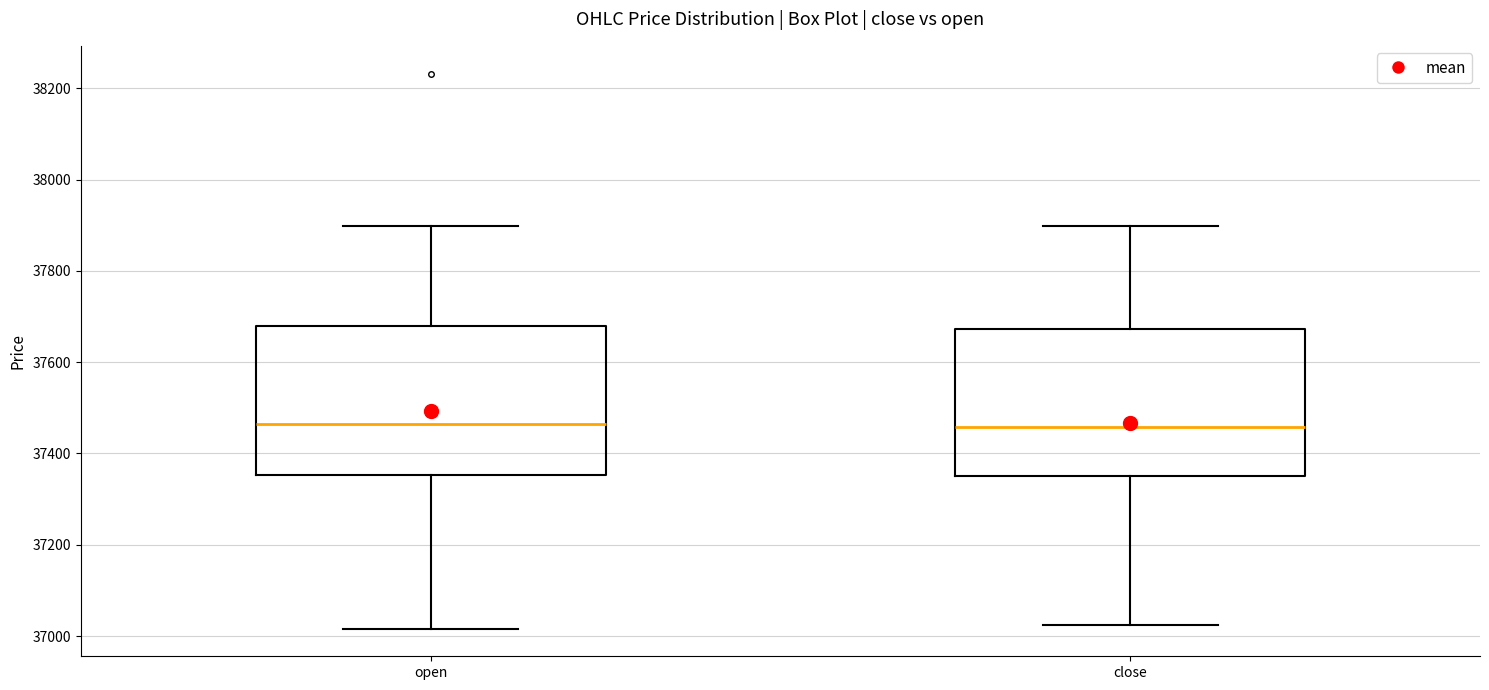

Reading left to right, read every box against the y-axis: the position of its median line, the range the box covers, and the ends of its whiskers. The values are not printed on the chart, so give them approximately, as read against the axis.

open: median 37460, box 37360 to 37680, whiskers 37020 to 37900
close: median 37460, box 37360 to 37680, whiskers 37020 to 37900